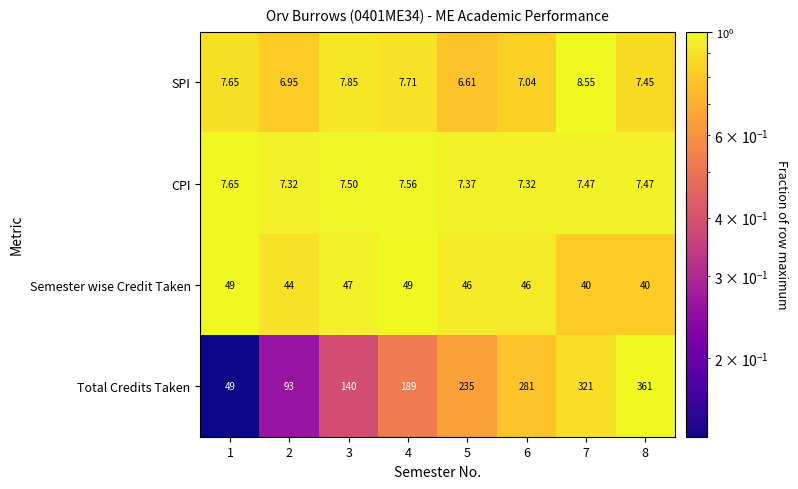

Rank the series by their maximum value, from lowest to highest.

CPI, SPI, Semester wise Credit Taken, Total Credits Taken